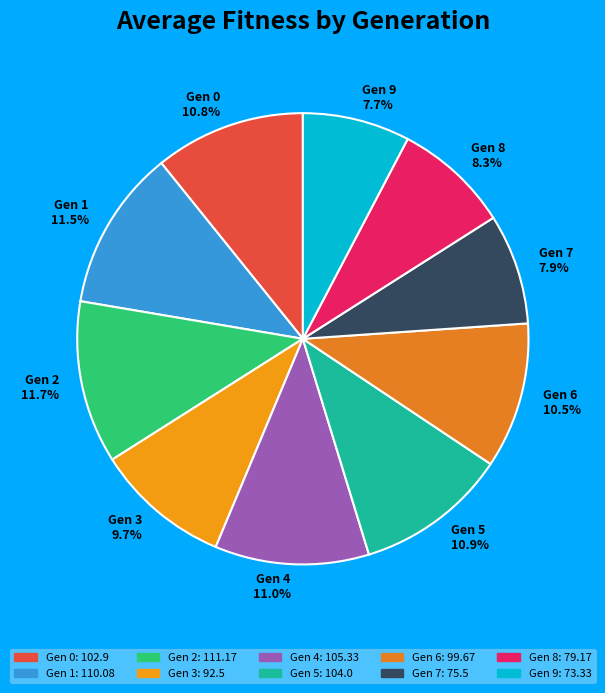

How many segments does this pie chart have?

10